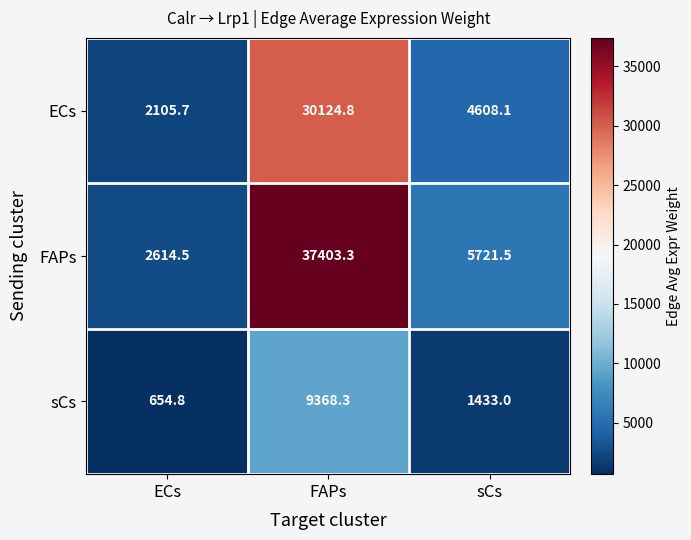

What is the maximum value for FAPs?

37403.3